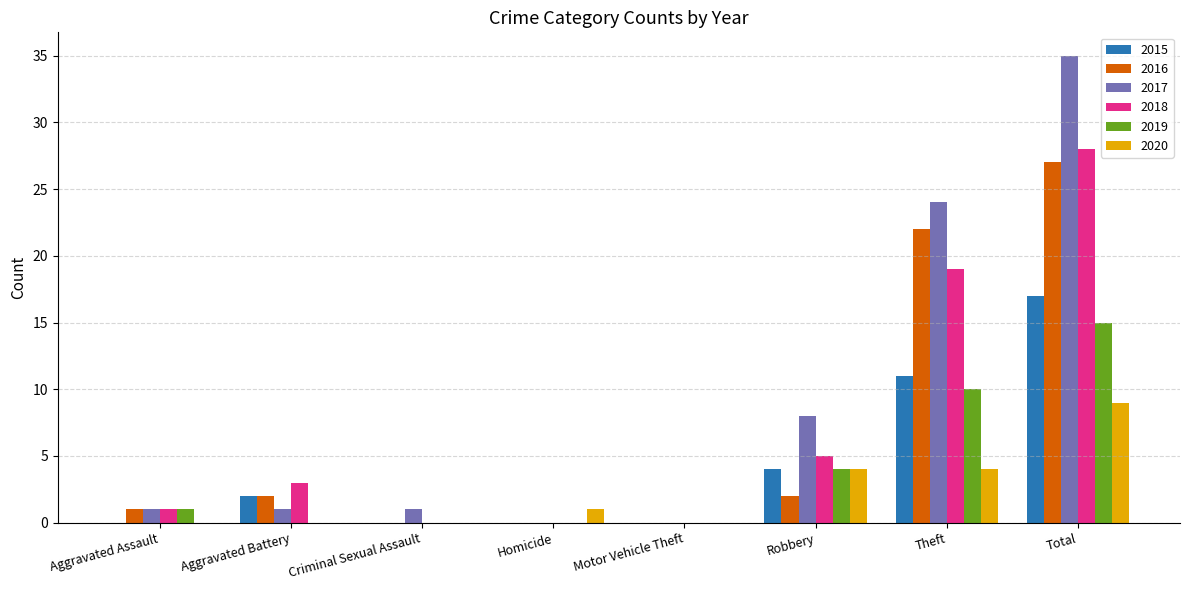

Reading right to left, list all the values displayed in this chart.

2015: 17	11	4	0	0	0	2	0
2016: 27	22	2	0	0	0	2	1
2017: 35	24	8	0	0	1	1	1
2018: 28	19	5	0	0	0	3	1
2019: 15	10	4	0	0	0	0	1
2020: 9	4	4	0	1	0	0	0